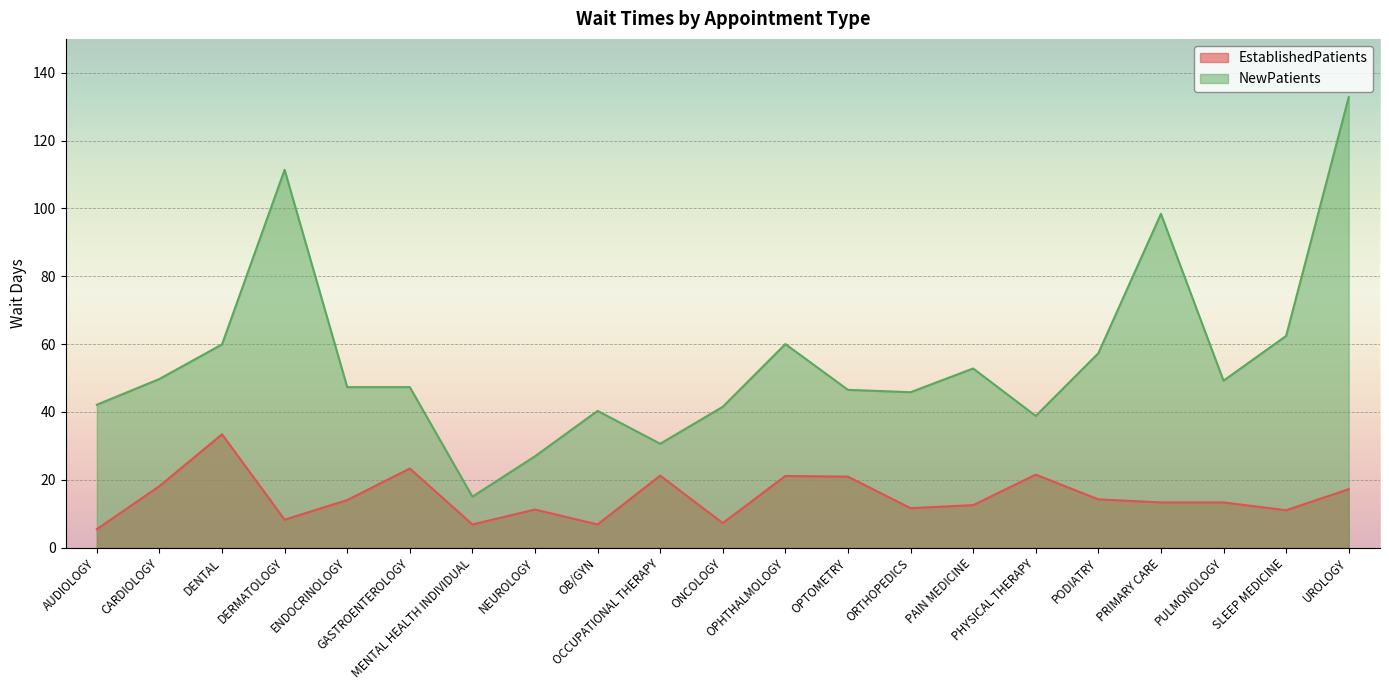

List the labels in order of EstablishedPatients value, smallest first.

AUDIOLOGY, MENTAL HEALTH INDIVIDUAL, OB/GYN, ONCOLOGY, DERMATOLOGY, SLEEP MEDICINE, NEUROLOGY, ORTHOPEDICS, PAIN MEDICINE, PRIMARY CARE, PULMONOLOGY, ENDOCRINOLOGY, PODIATRY, UROLOGY, CARDIOLOGY, OPTOMETRY, OPHTHALMOLOGY, OCCUPATIONAL THERAPY, PHYSICAL THERAPY, GASTROENTEROLOGY, DENTAL